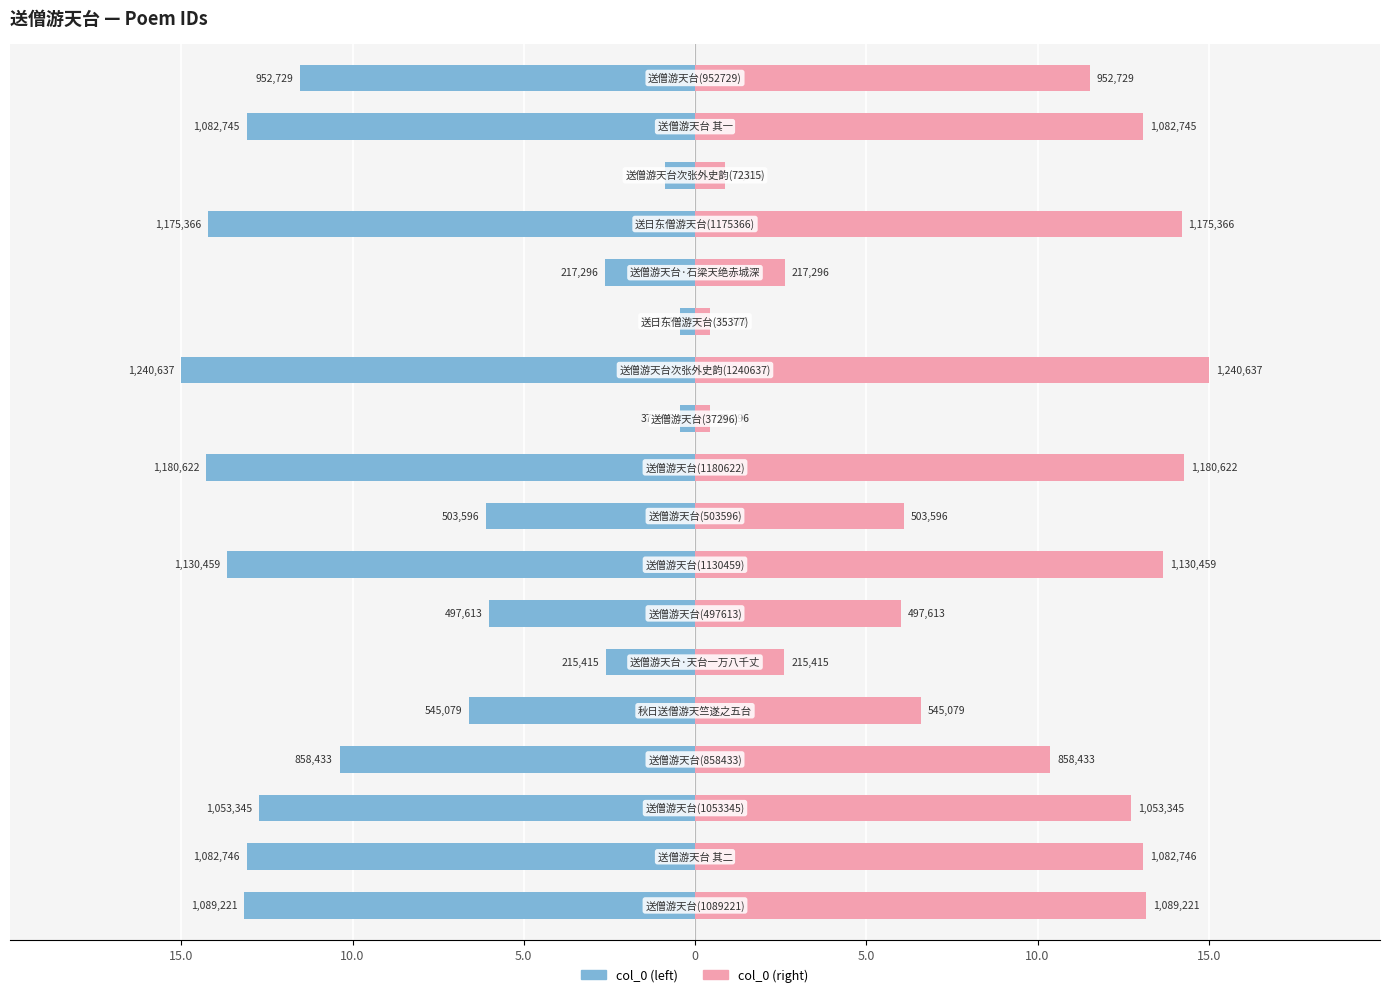

Reading left to right, extract all data points from this chart.

col_0 (left): -13.2	-13.1	-12.7	-10.4	-6.6	-2.6	-6.0	-13.7	-6.1	-14.3	-0.5	-15.0	-0.4	-2.6	-14.2	-0.9	-13.1	-11.5
col_0 (right): 13.2	13.1	12.7	10.4	6.6	2.6	6.0	13.7	6.1	14.3	0.5	15.0	0.4	2.6	14.2	0.9	13.1	11.5